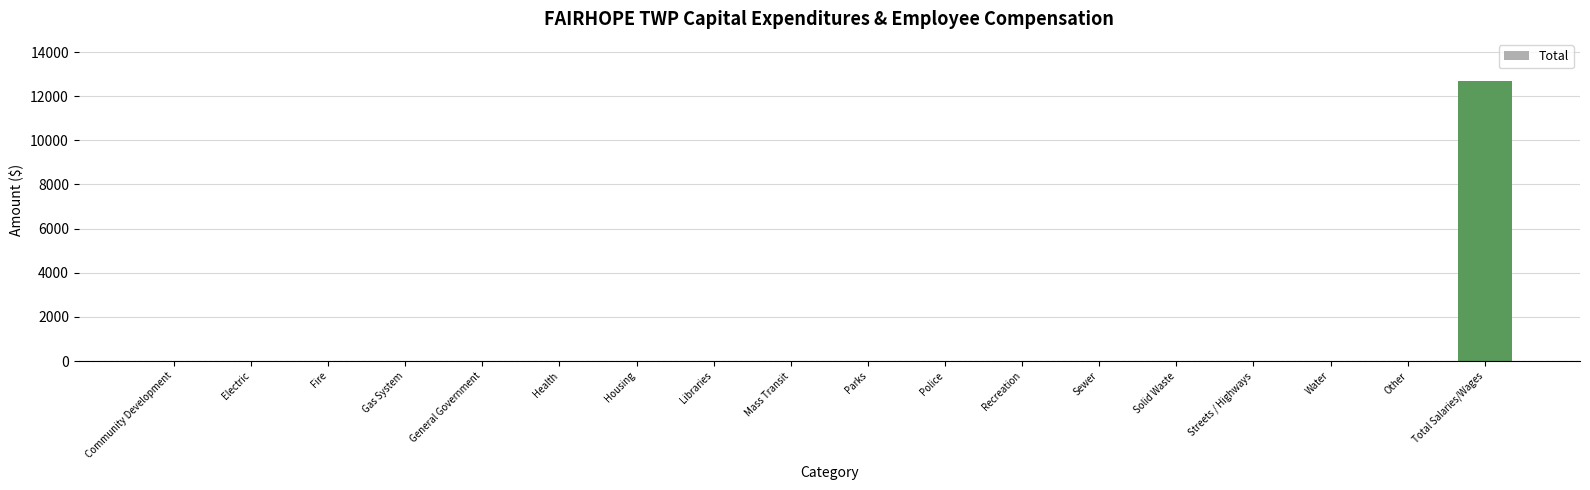

Are the bars grouped side by side (vs. stacked)?

No